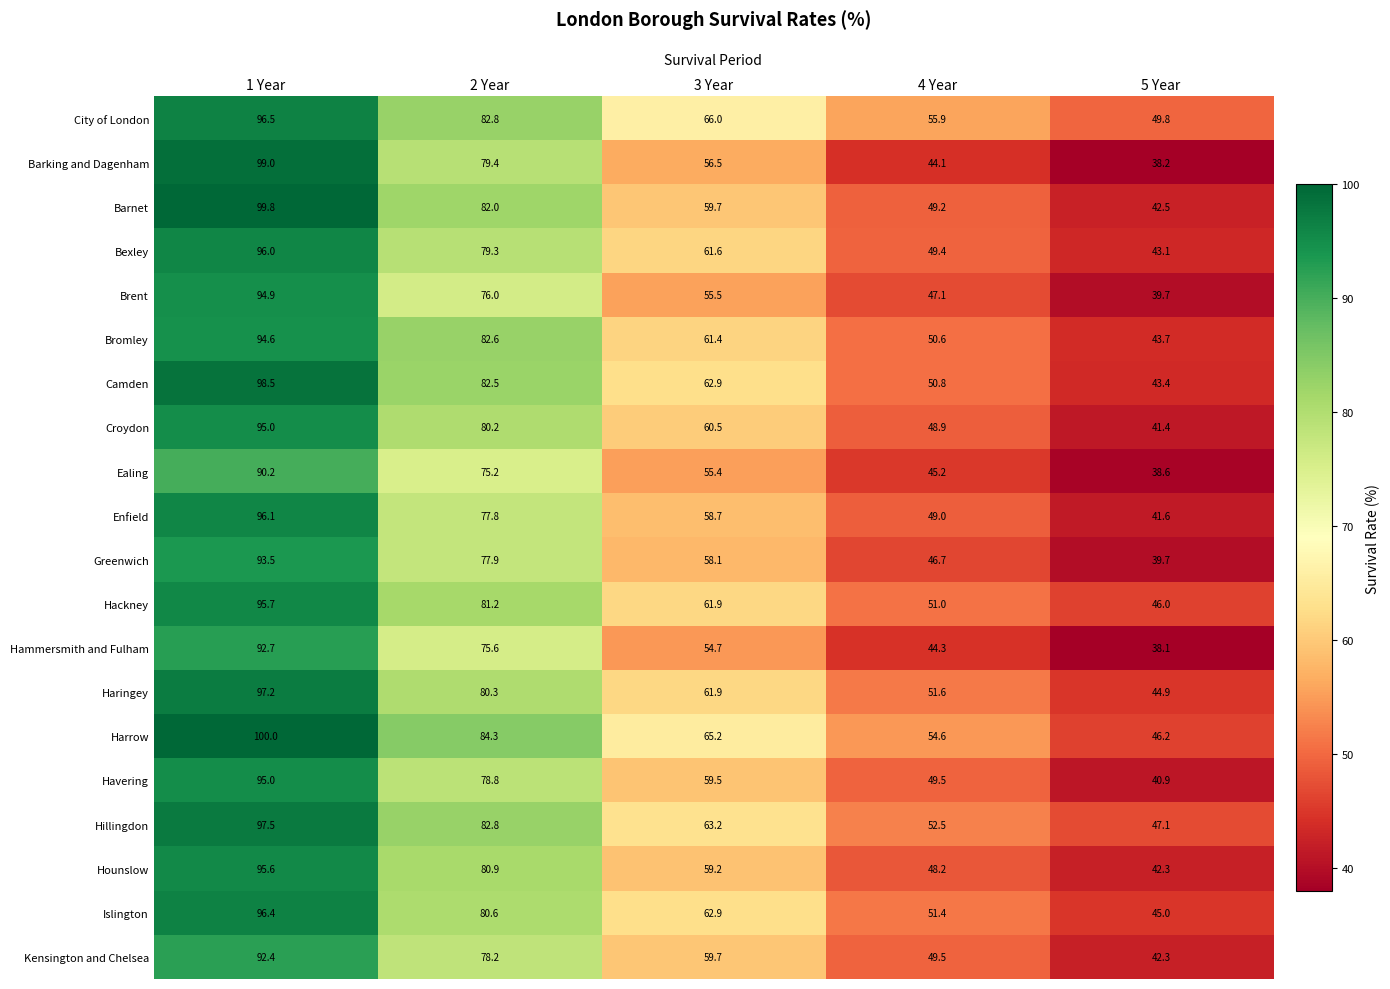

Which label corresponds to the largest value in the chart?

1 Year